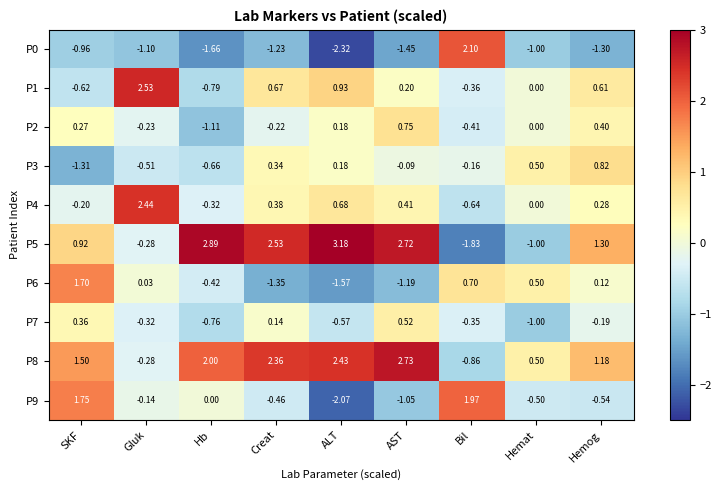

Which category has the highest value in the P2 series?

AST